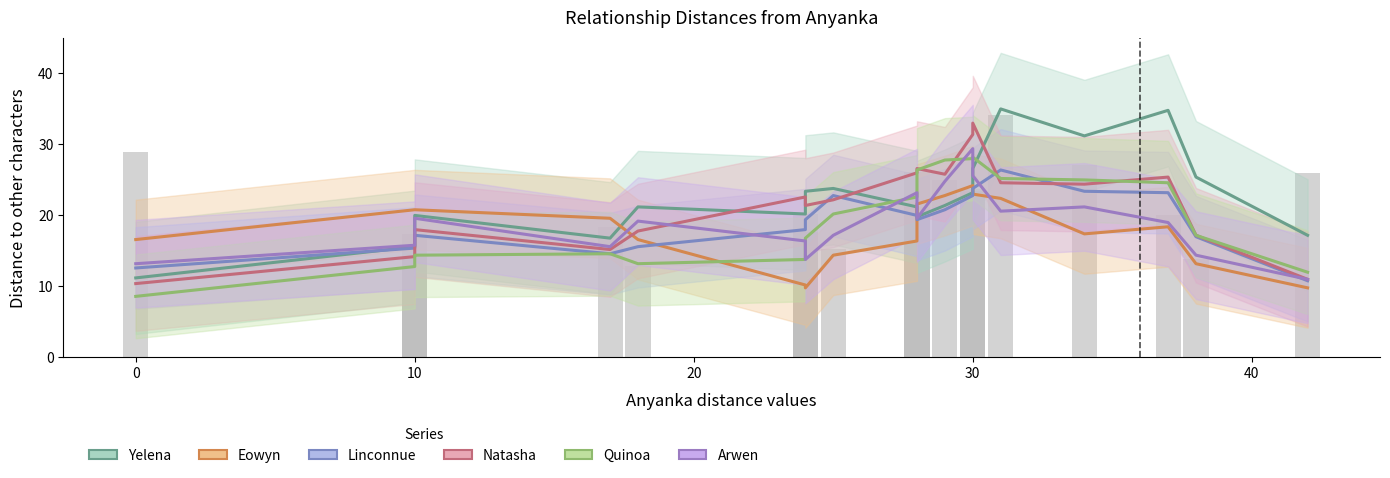

Does the chart contain stacked bars?

No